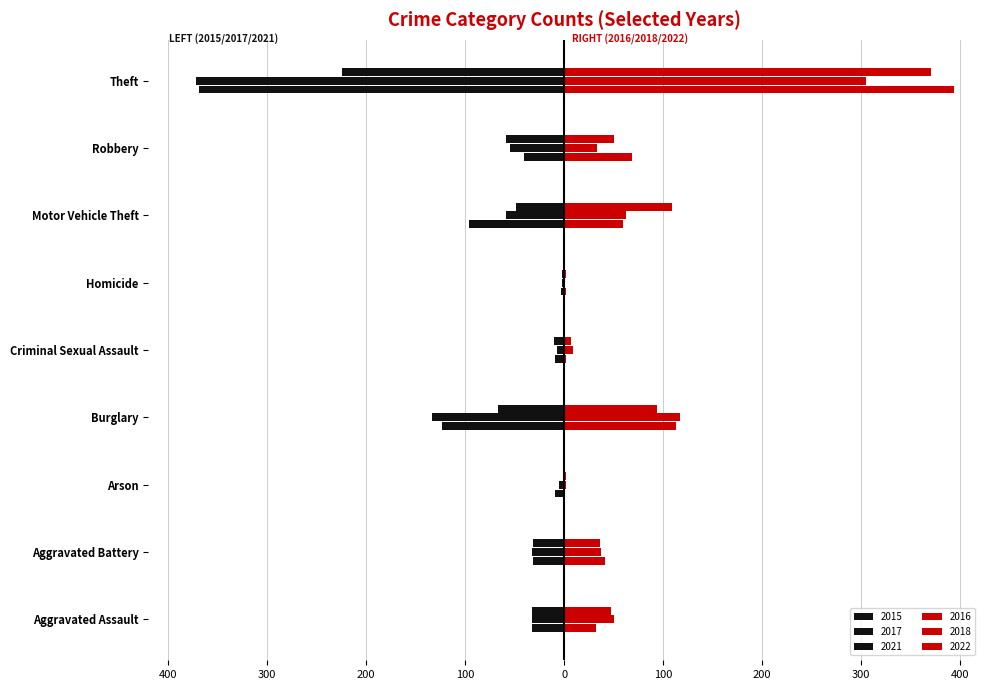

How many data points in 2021 are above -32?

4